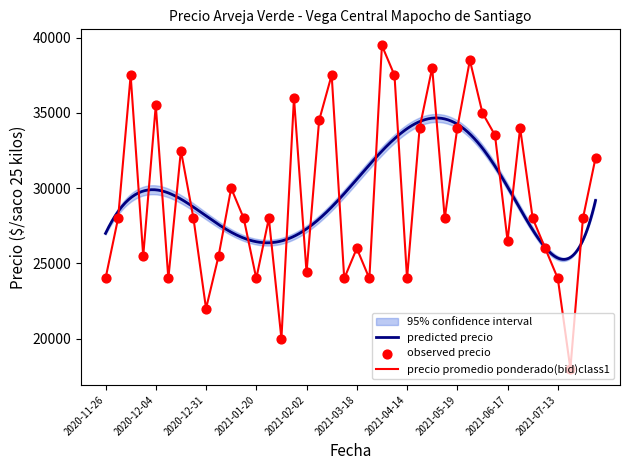

Which series contains the highest Y value?

Precio promedio ponderado